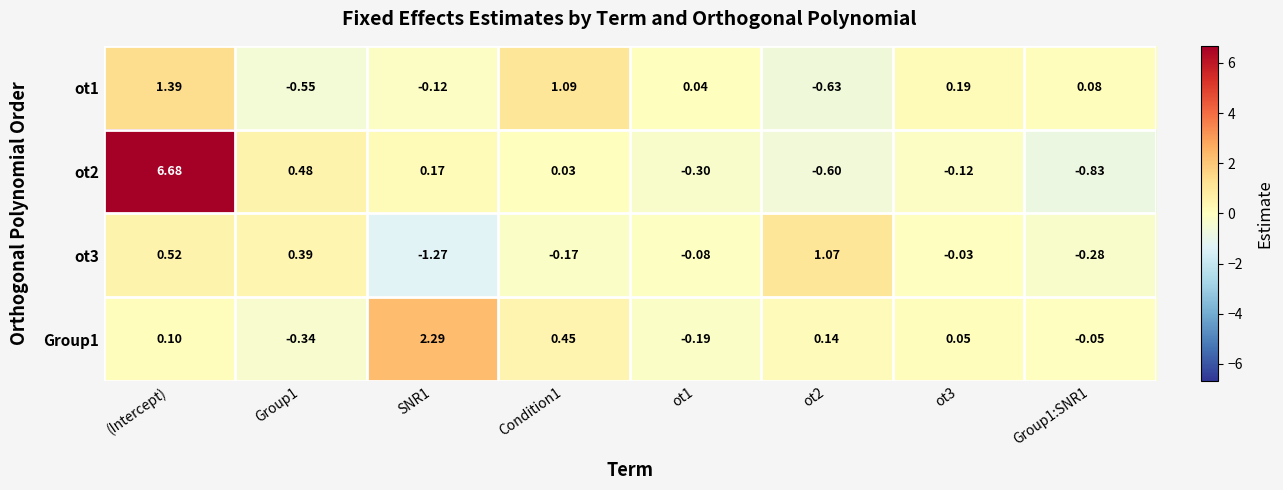

Rank the series at Condition1 from lowest to highest value.

ot3, ot2, Group1, ot1